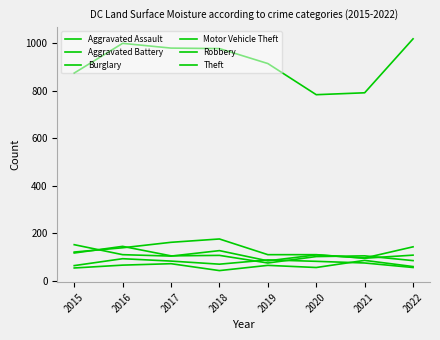

At how many categories does at least one series exceed 698?

8